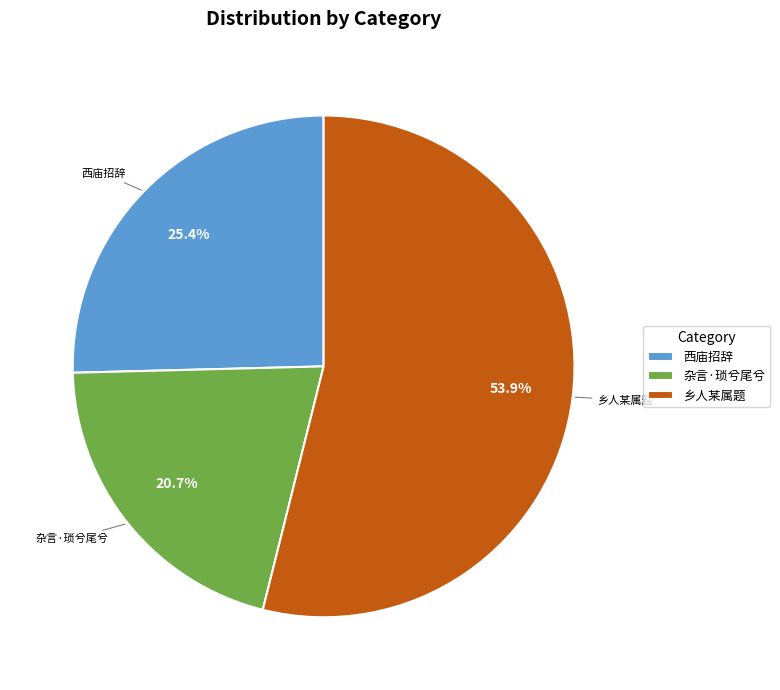

Which slice is the largest?

乡人某属题